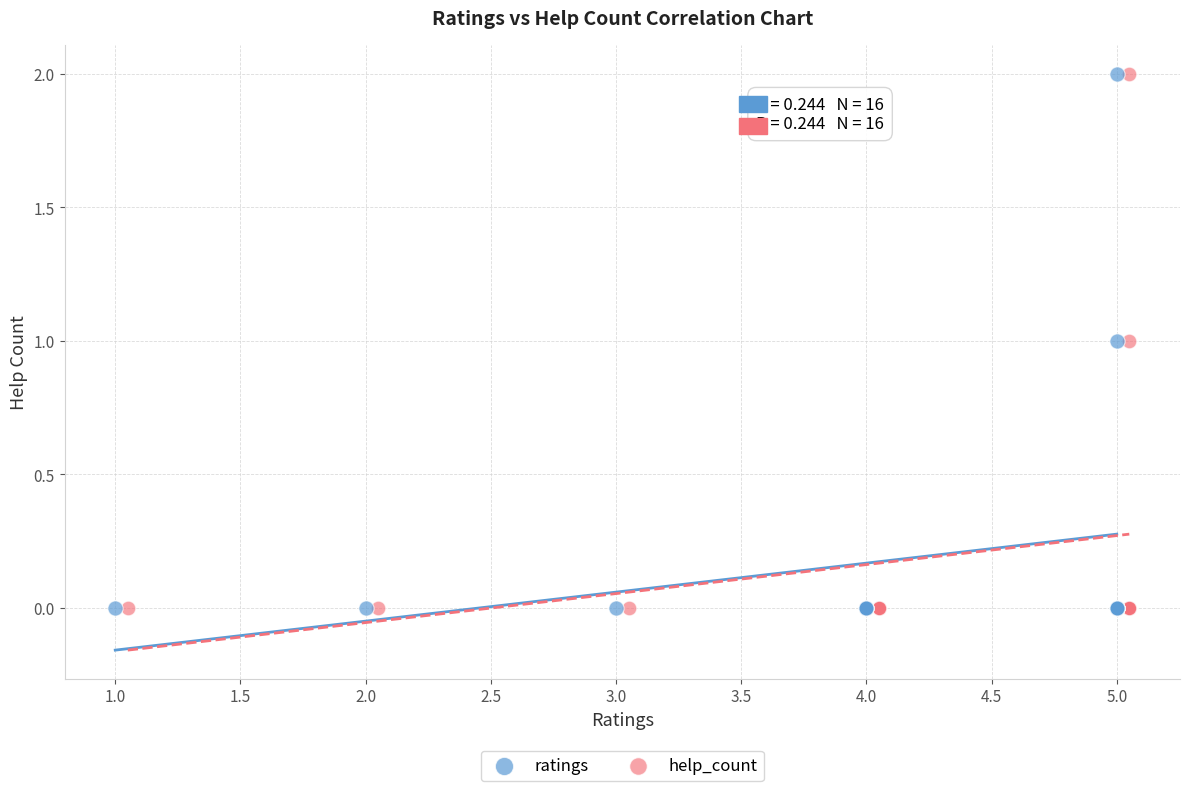

What are all the series names shown in the legend?

ratings, help_count